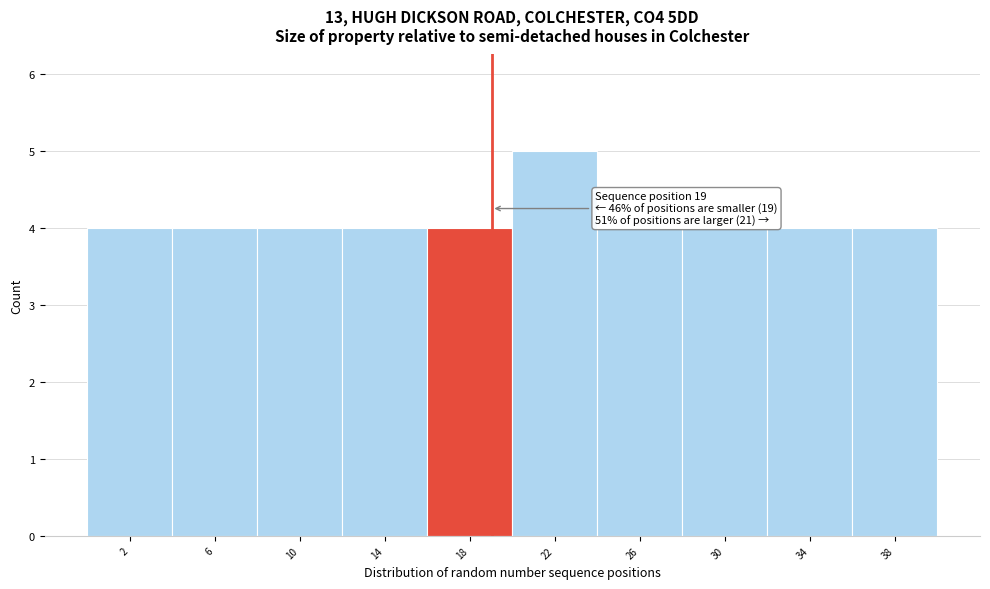

Which range on the x-axis has the tallest bar?

20.0 to 24.1